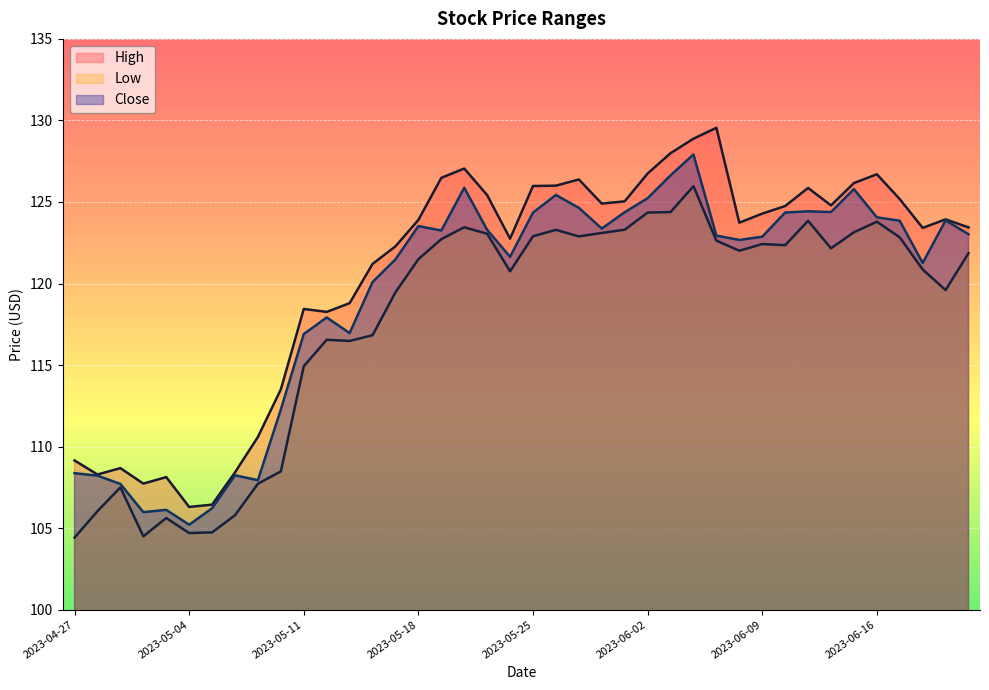

True or false: Close and High cross at least once.

False